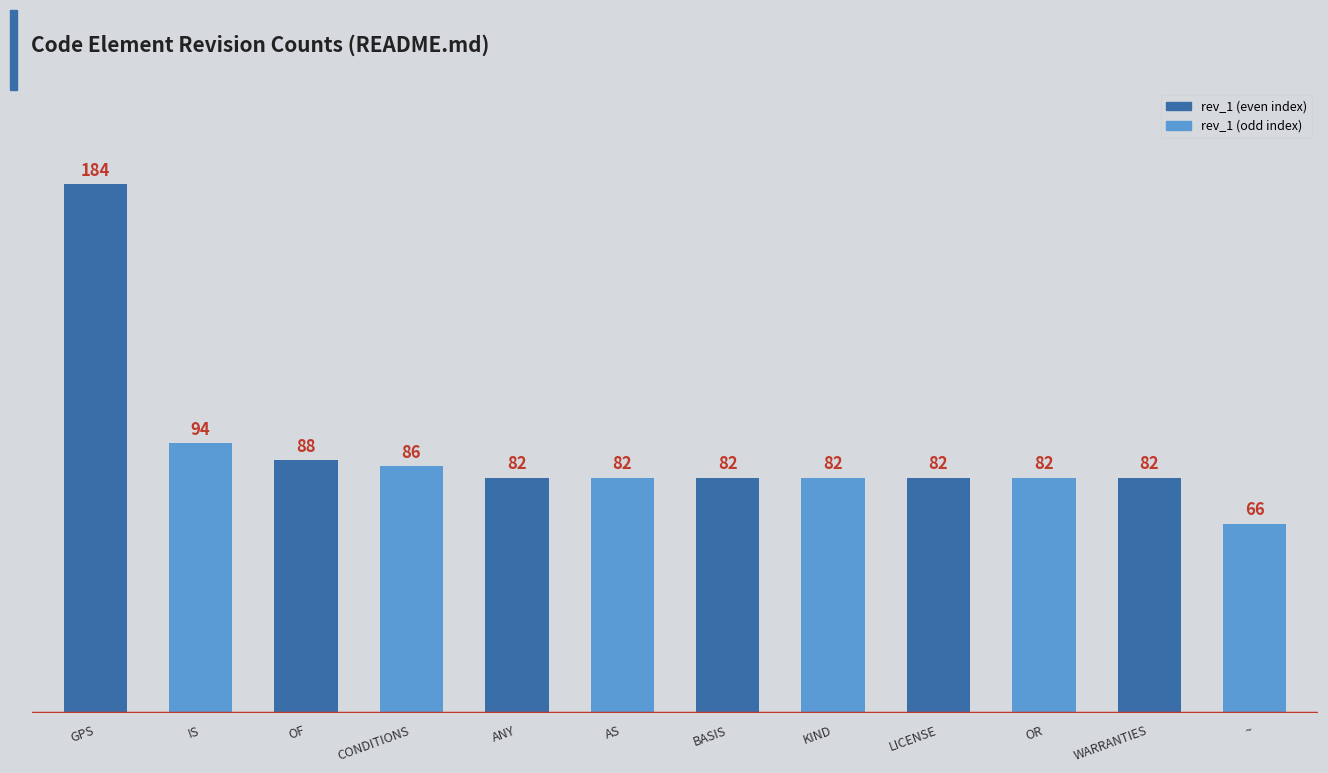

Approximately how many times larger is the value at GPS compared to OF?

2.1